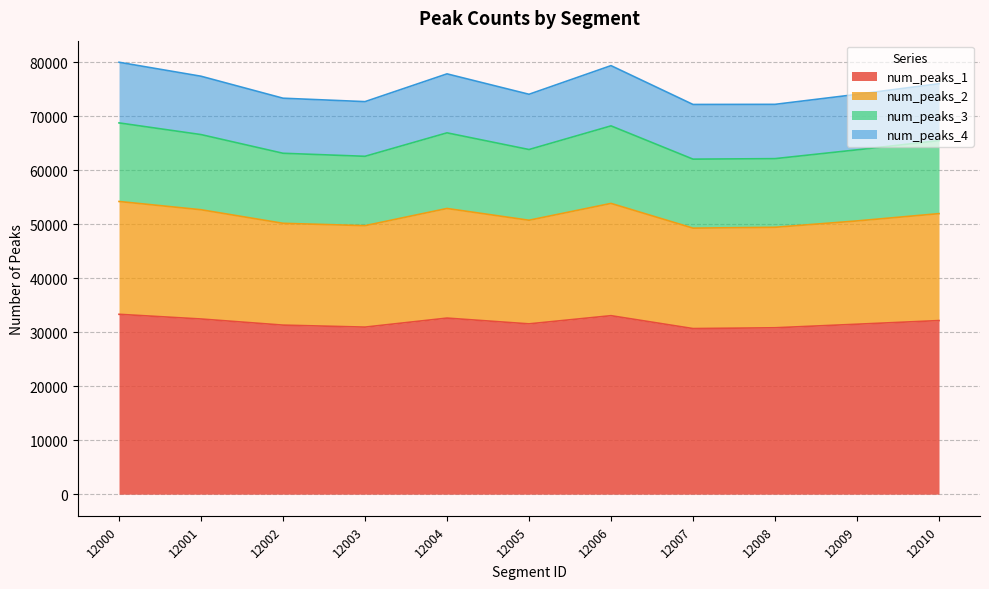

Is it true that num_peaks_4 equals 25695 at 12001?

False